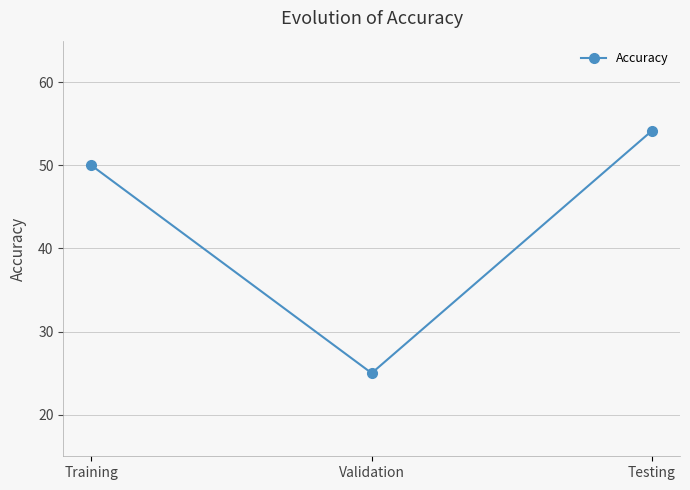

What is the difference between the values at Validation and Training?

25.0